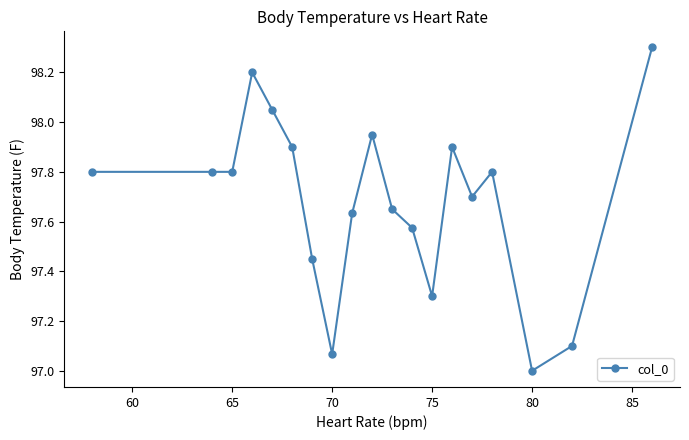

Count the number of categories in the chart.

19